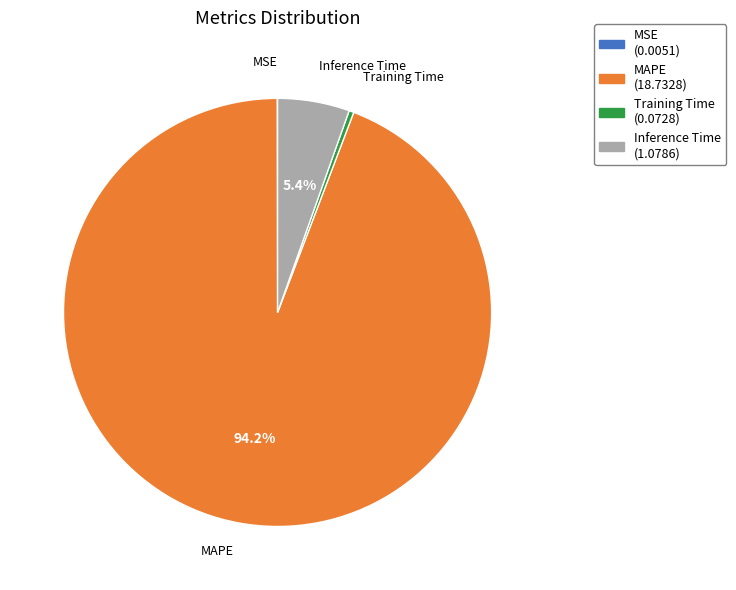

Which category has the biggest portion of the pie?

MAPE